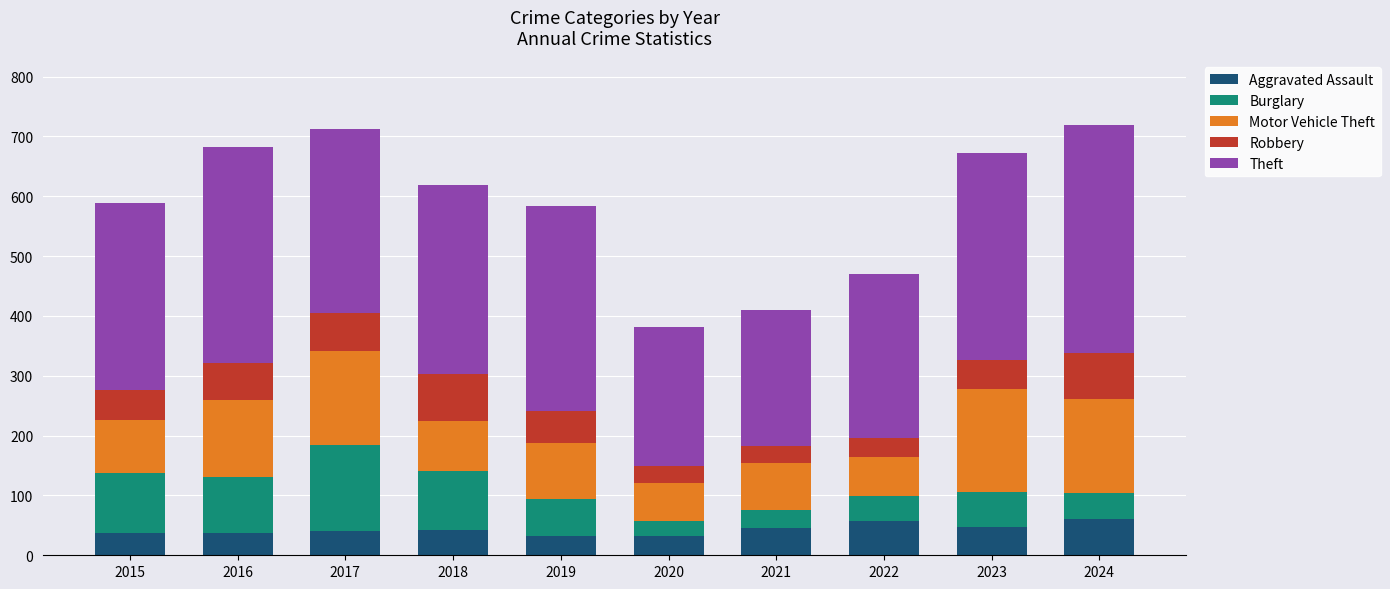

What is the sum of the Aggravated Assault values at 2020 and 2017?

73